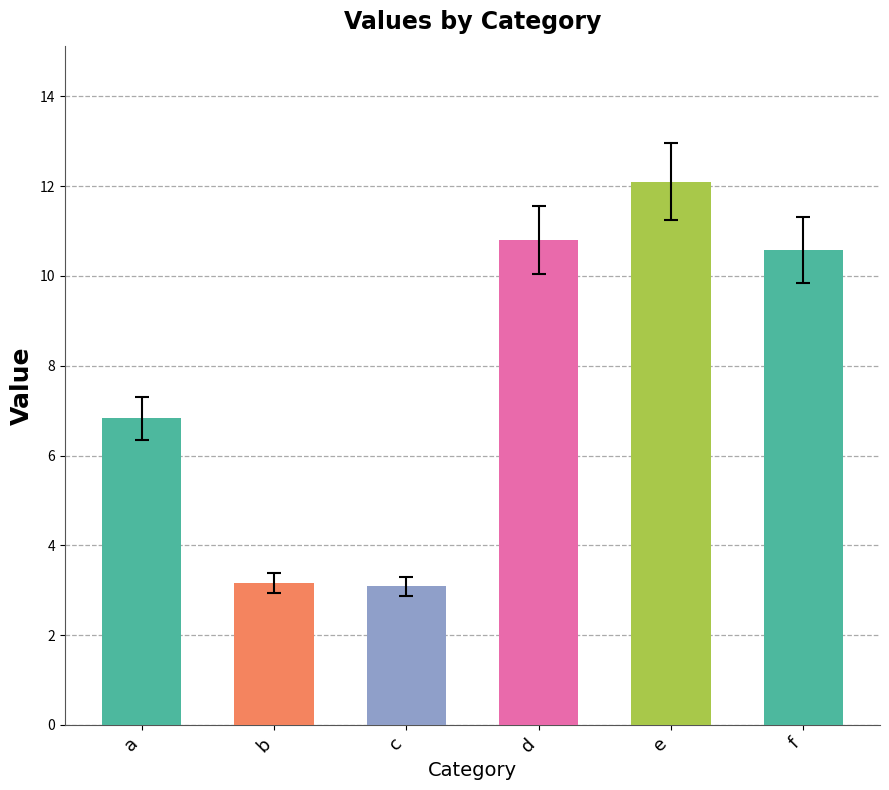

How many categories are shown in the chart?

6